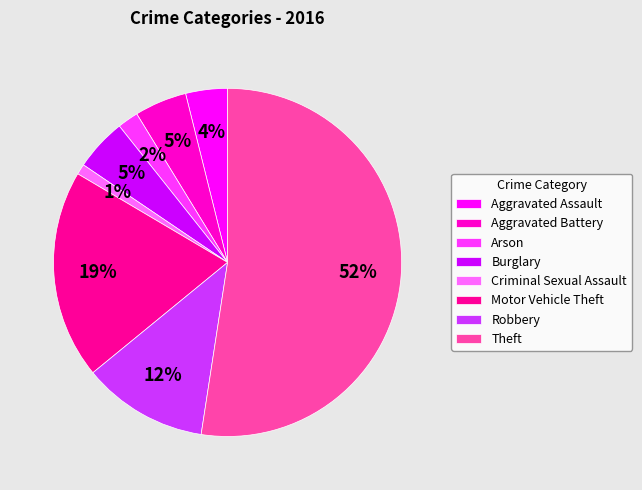

Count the number of slices in the pie.

8